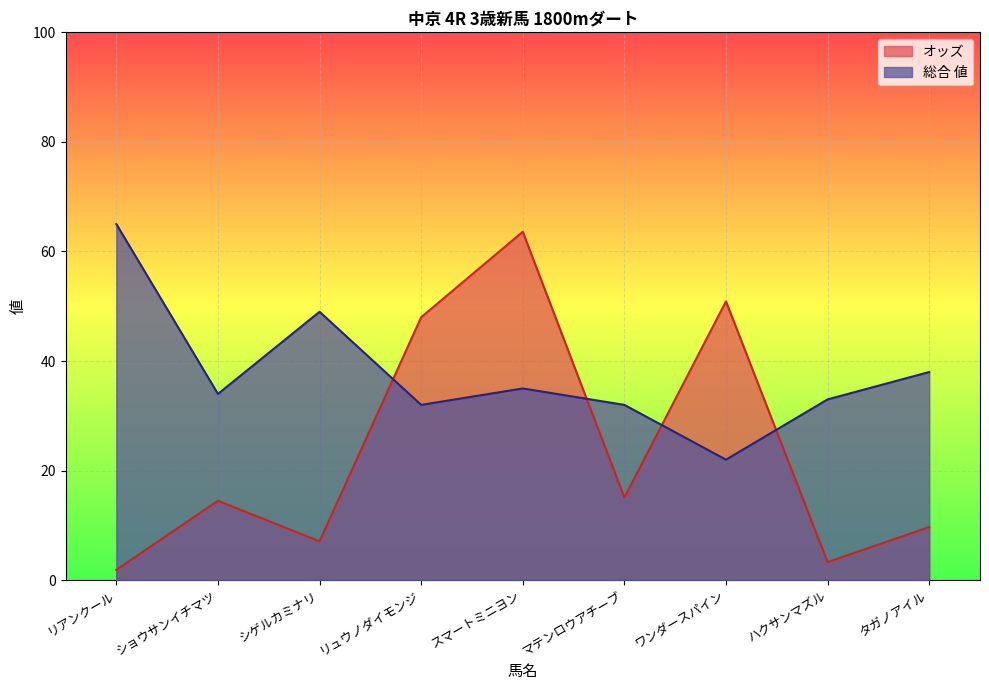

Count the number of categories in the chart.

9